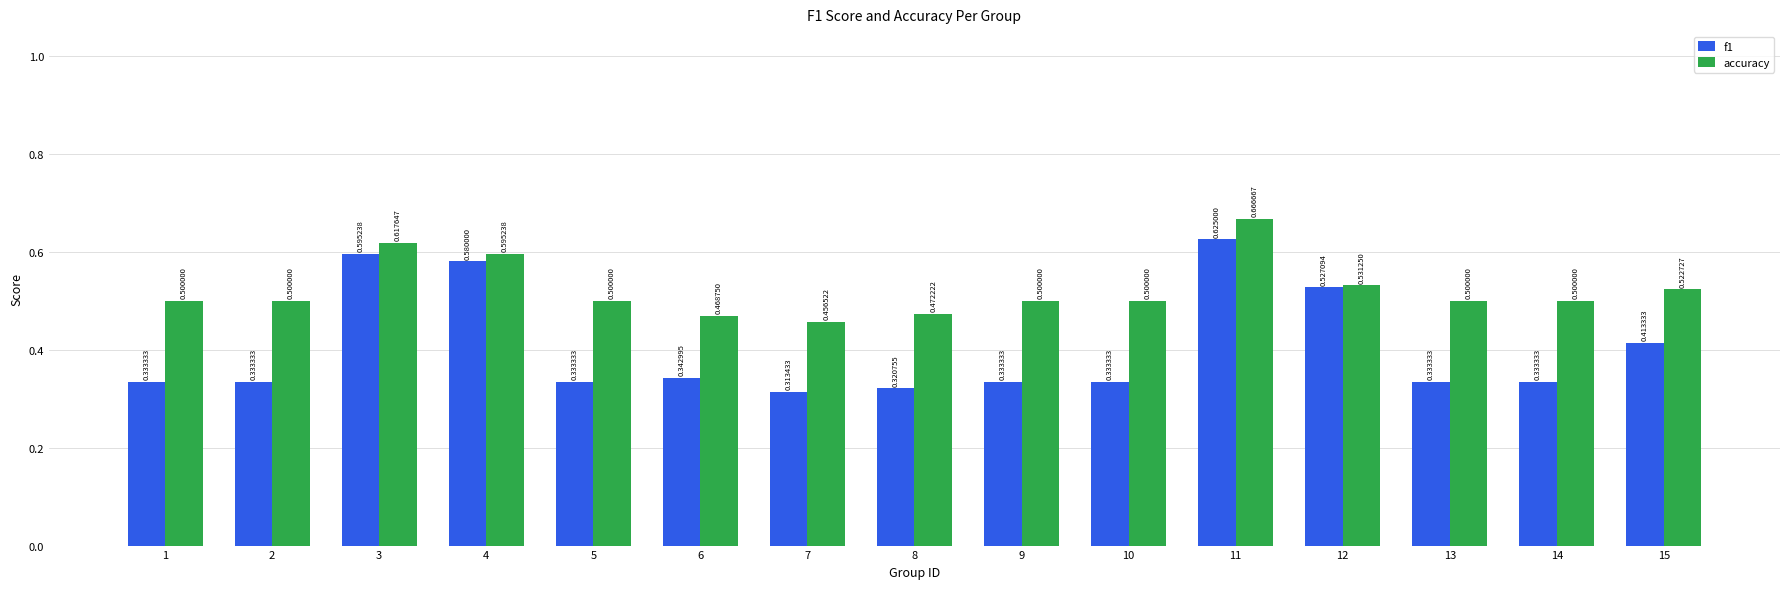

Rank the series at 1 from highest to lowest value.

accuracy, f1